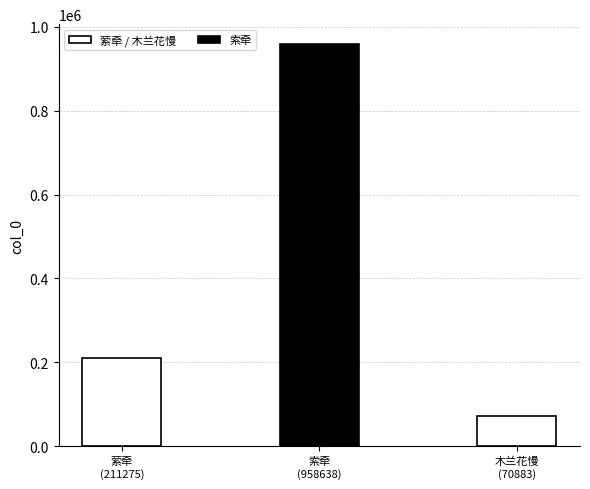

What is the greatest value displayed?

958638